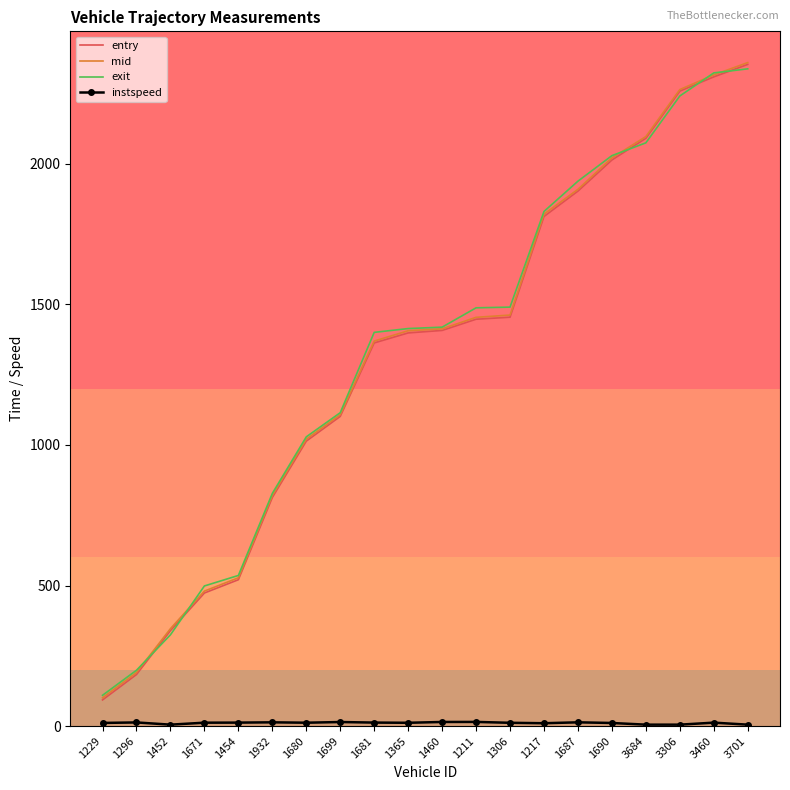

Is the value of exit at 1681 greater than the value of mid at 1217?

No